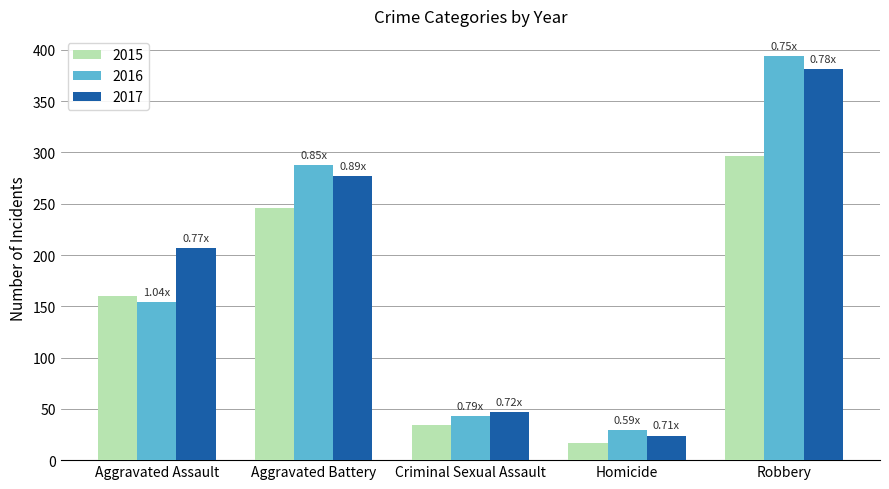

Which series has the largest range (max minus min)?

2016